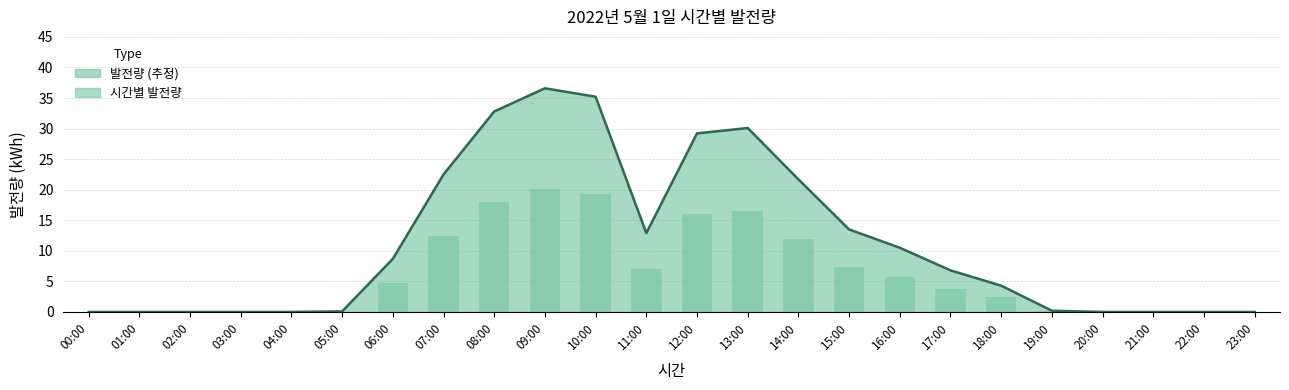

What is the sum of the values at 10:00 and 07:00?

31.7